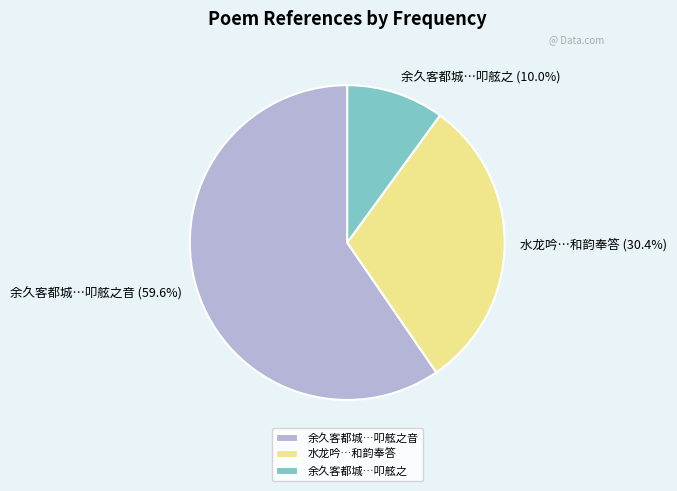

To the nearest percent, what is the difference between the largest and smallest slice percentages?

50%